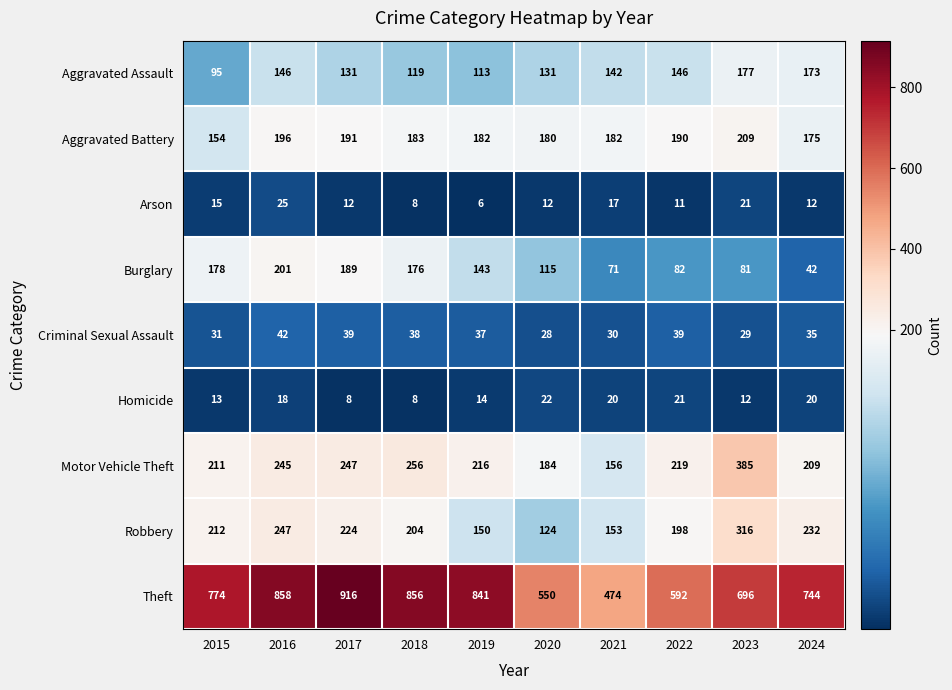

At how many categories does at least one series exceed 465?

10